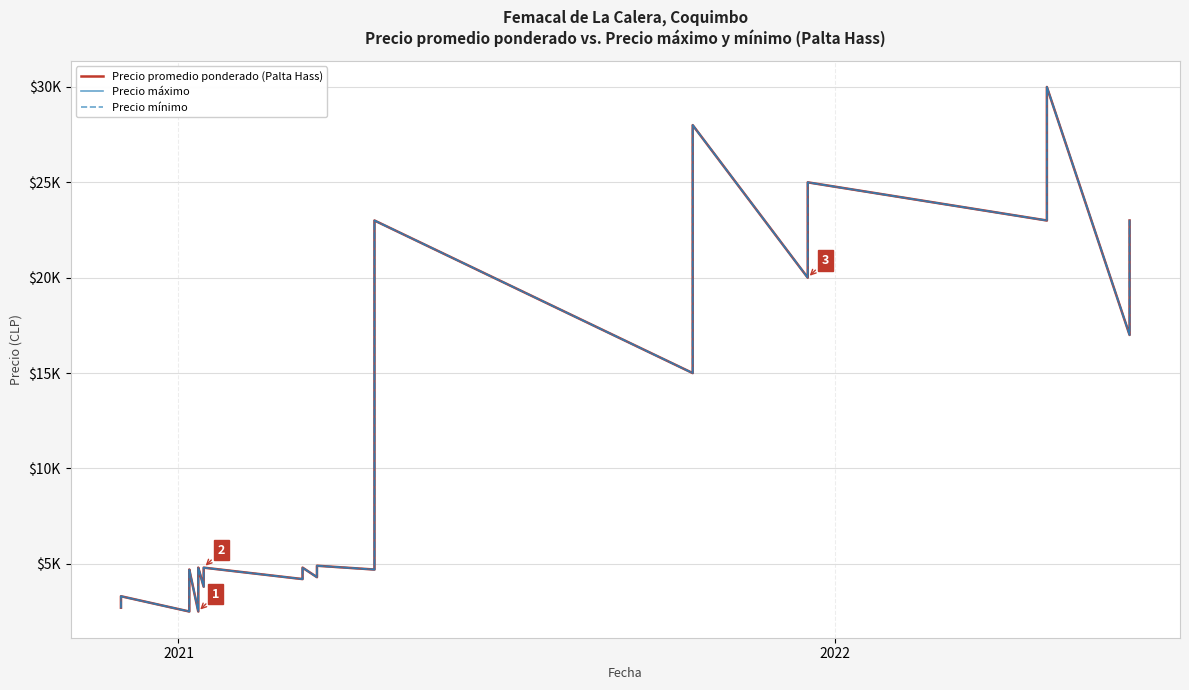

What is the minimum value shown in the chart?

2500